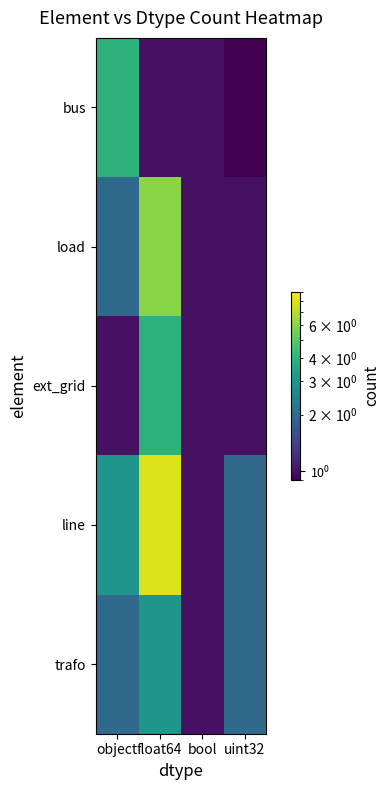

Which series changed the most between object and float64?

line